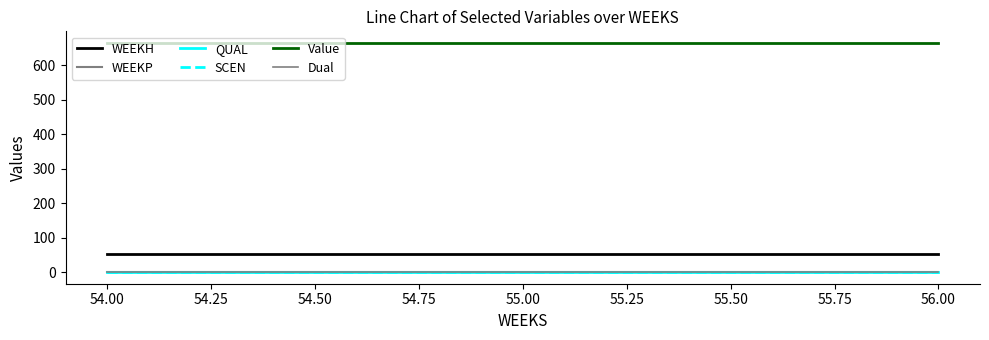

Does the chart have visible grid lines?

No